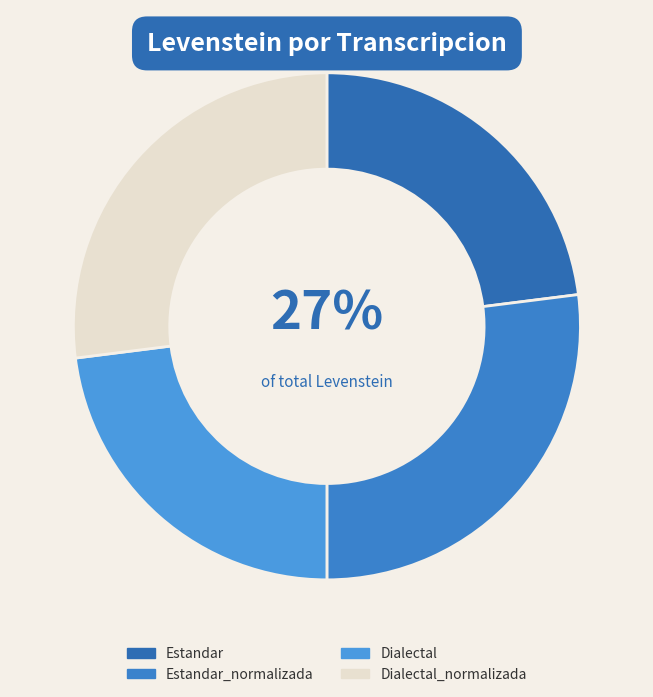

Approximately how many times larger is the value at Dialectal compared to Estandar?

1.0